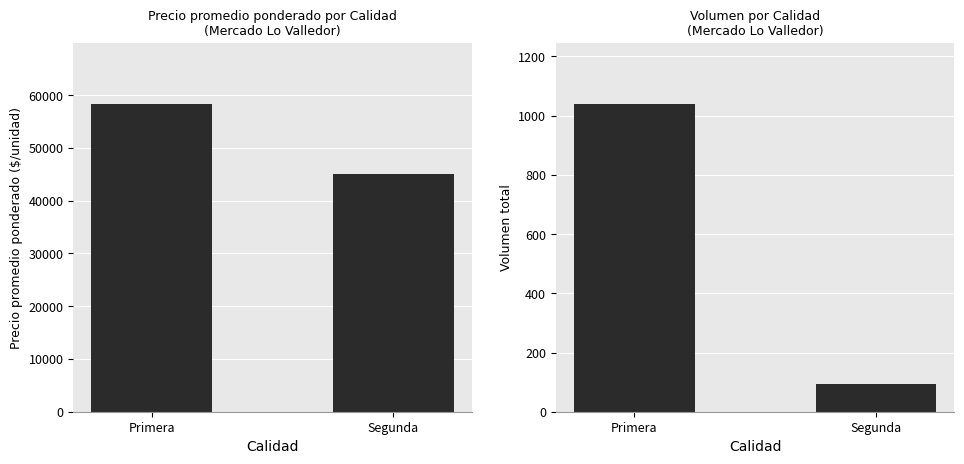

How many values in the Volumen series are below 1038?

1